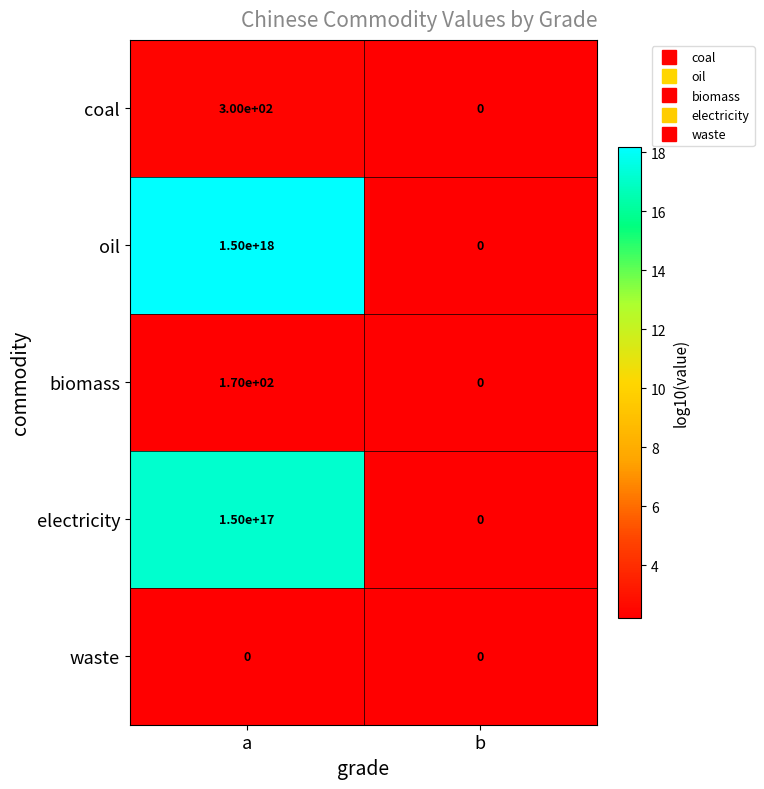

Which series has the widest spread of values?

oil